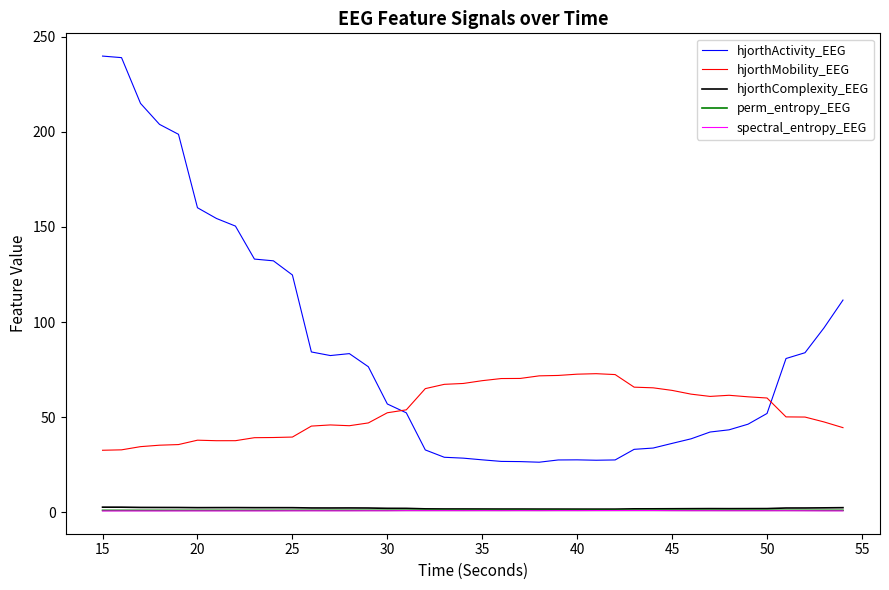

Which series has the widest spread of values?

hjorthActivity_EEG